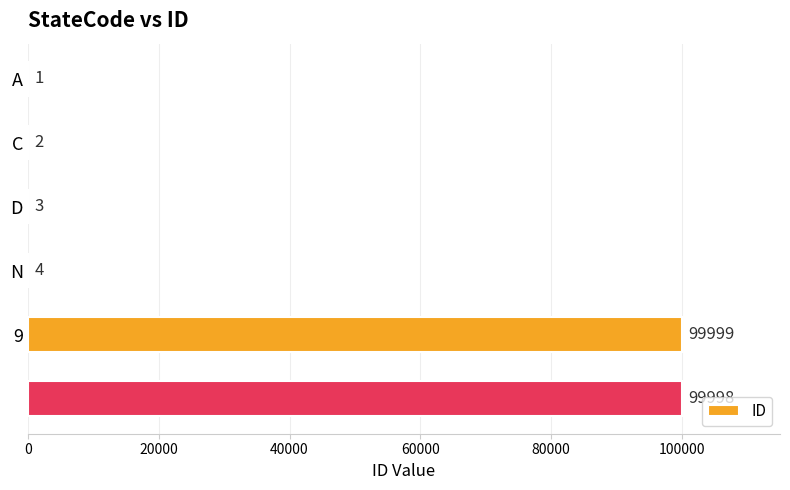

What is the maximum value shown in the chart?

99999